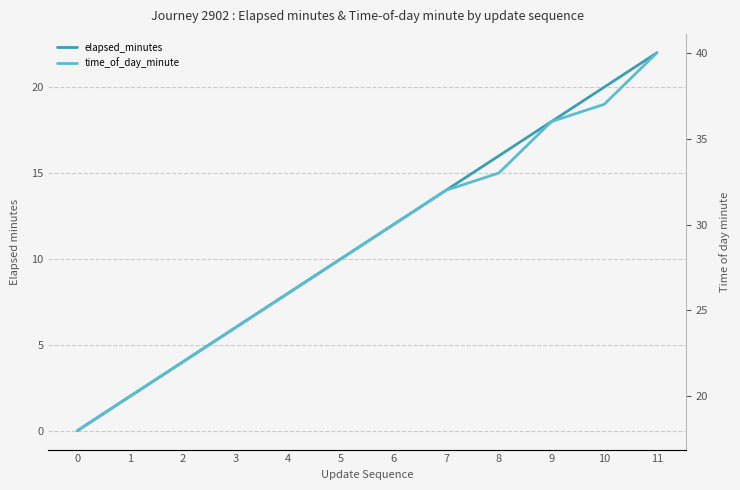

Is the value of time_of_day_minute at 0 greater than the value of elapsed_minutes at 7?

Yes